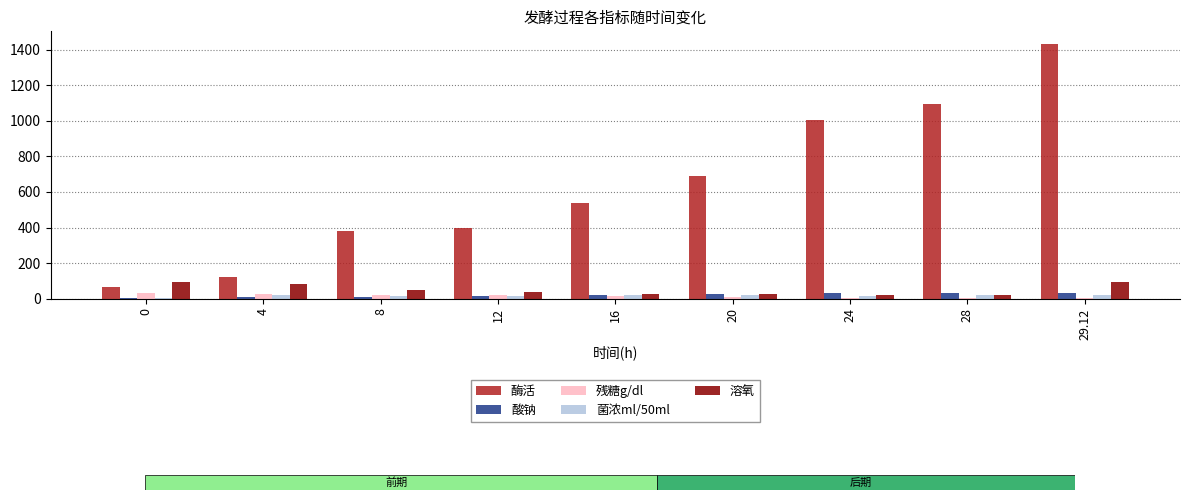

Between 4 and 29.12, which series saw the biggest shift?

酶活